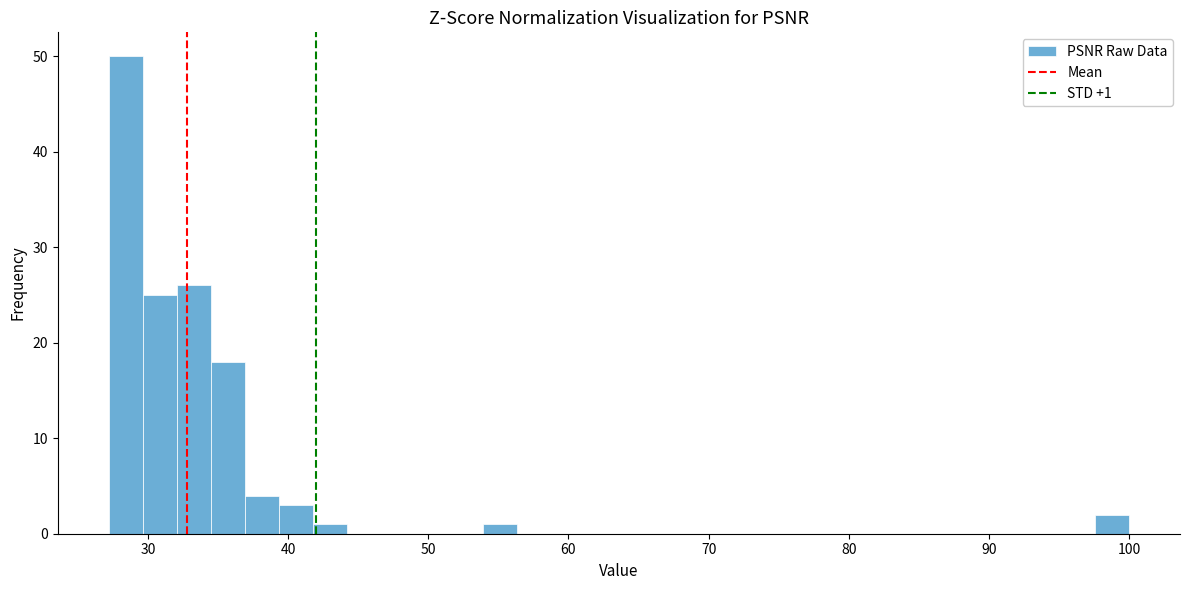

Read against the x-axis, roughly where is the centre of the tallest bar?

28